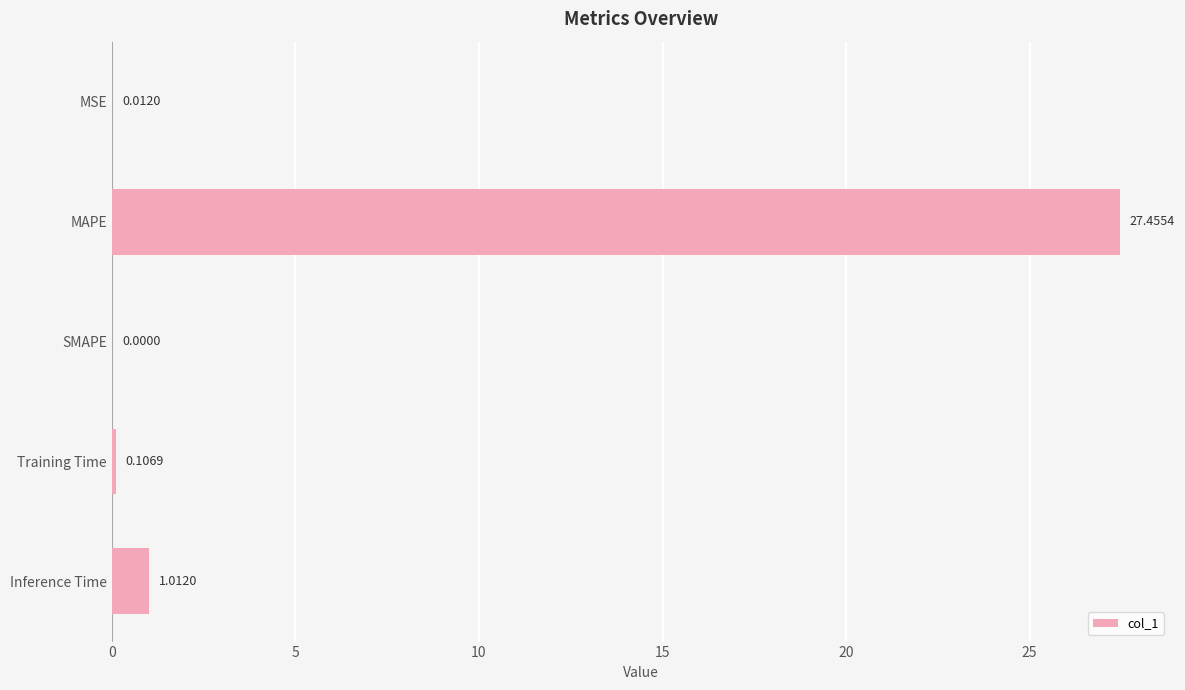

At which category does the chart reach its peak across all series?

MAPE